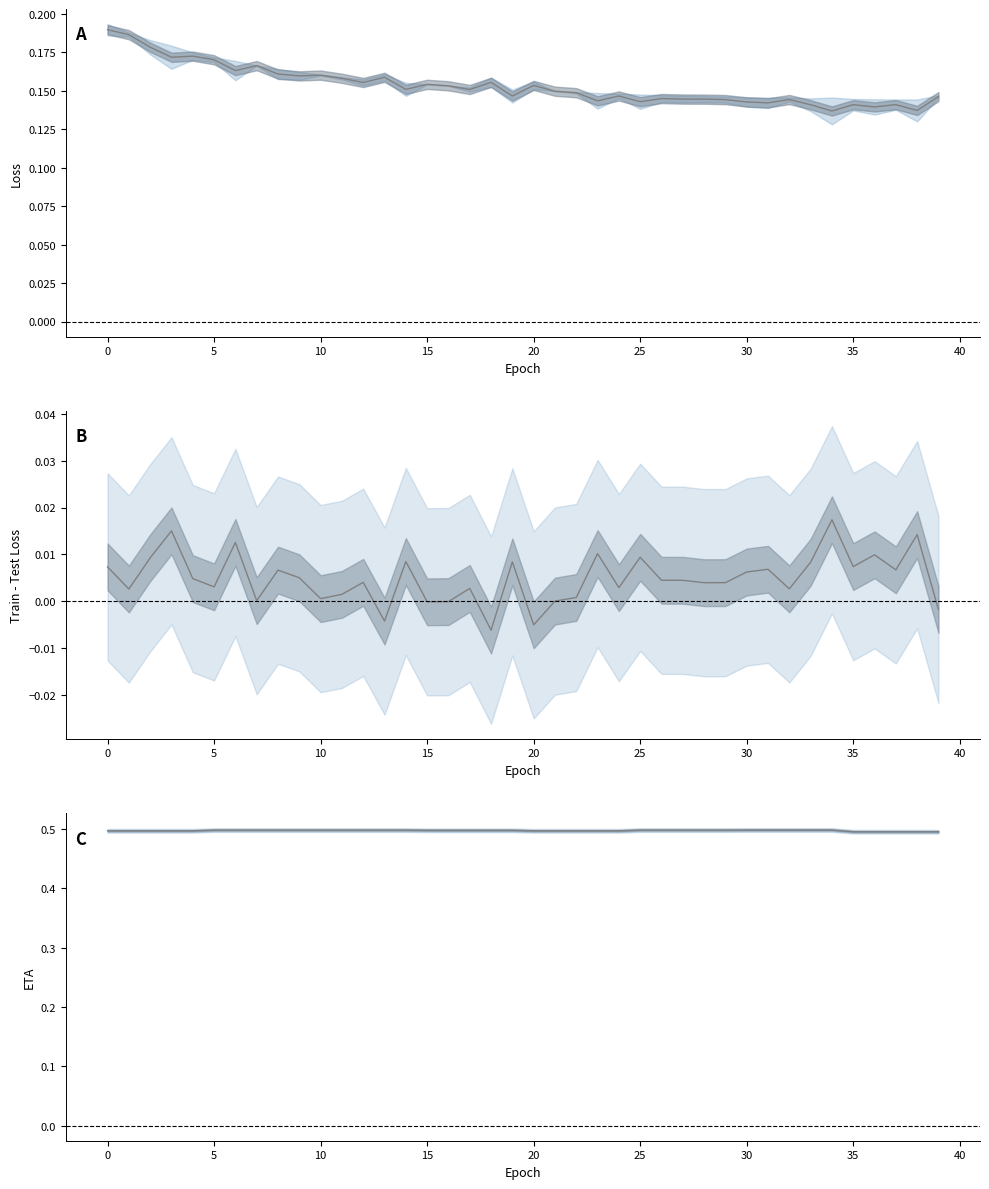

What is the label of the 13th point from the right?

27